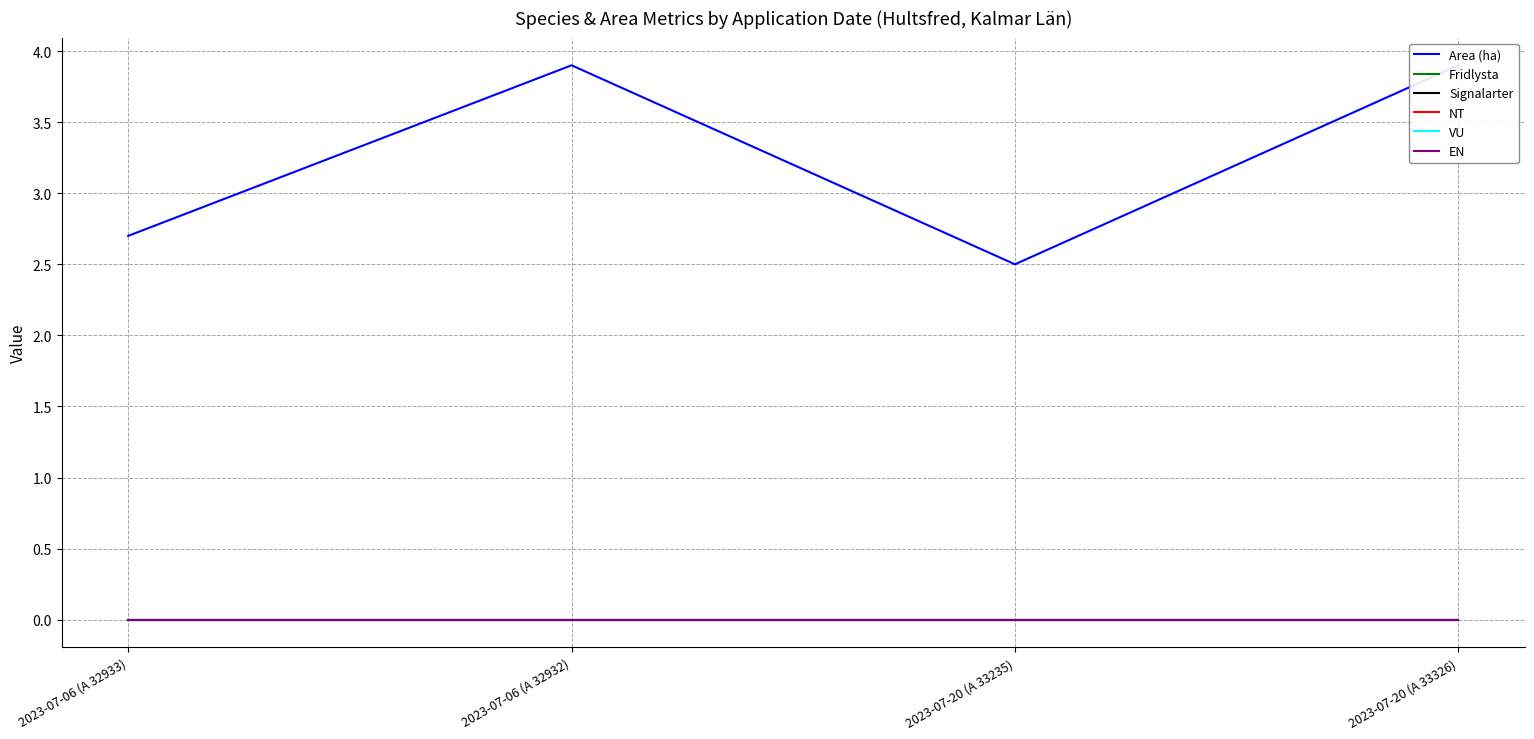

Reading left to right, list all the values displayed in this chart.

Area (ha): 2023-07-06 (A 32933)=2.7	2023-07-06 (A 32932)=3.9	2023-07-20 (A 33235)=2.5	2023-07-20 (A 33326)=3.9
Fridlysta: 2023-07-06 (A 32933)=0.0	2023-07-06 (A 32932)=0.0	2023-07-20 (A 33235)=0.0	2023-07-20 (A 33326)=0.0
Signalarter: 2023-07-06 (A 32933)=0.0	2023-07-06 (A 32932)=0.0	2023-07-20 (A 33235)=0.0	2023-07-20 (A 33326)=0.0
NT: 2023-07-06 (A 32933)=0.0	2023-07-06 (A 32932)=0.0	2023-07-20 (A 33235)=0.0	2023-07-20 (A 33326)=0.0
VU: 2023-07-06 (A 32933)=0.0	2023-07-06 (A 32932)=0.0	2023-07-20 (A 33235)=0.0	2023-07-20 (A 33326)=0.0
EN: 2023-07-06 (A 32933)=0.0	2023-07-06 (A 32932)=0.0	2023-07-20 (A 33235)=0.0	2023-07-20 (A 33326)=0.0